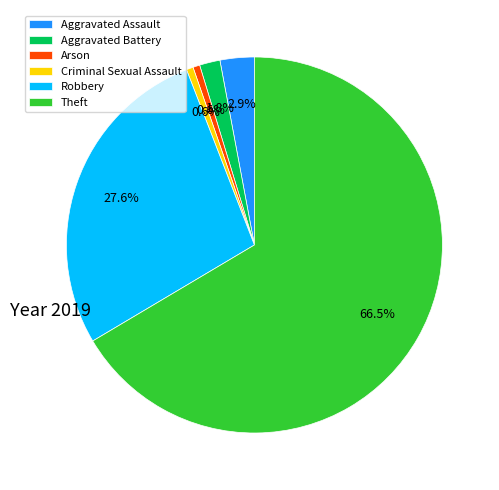

What is the largest slice in the pie chart?

Theft